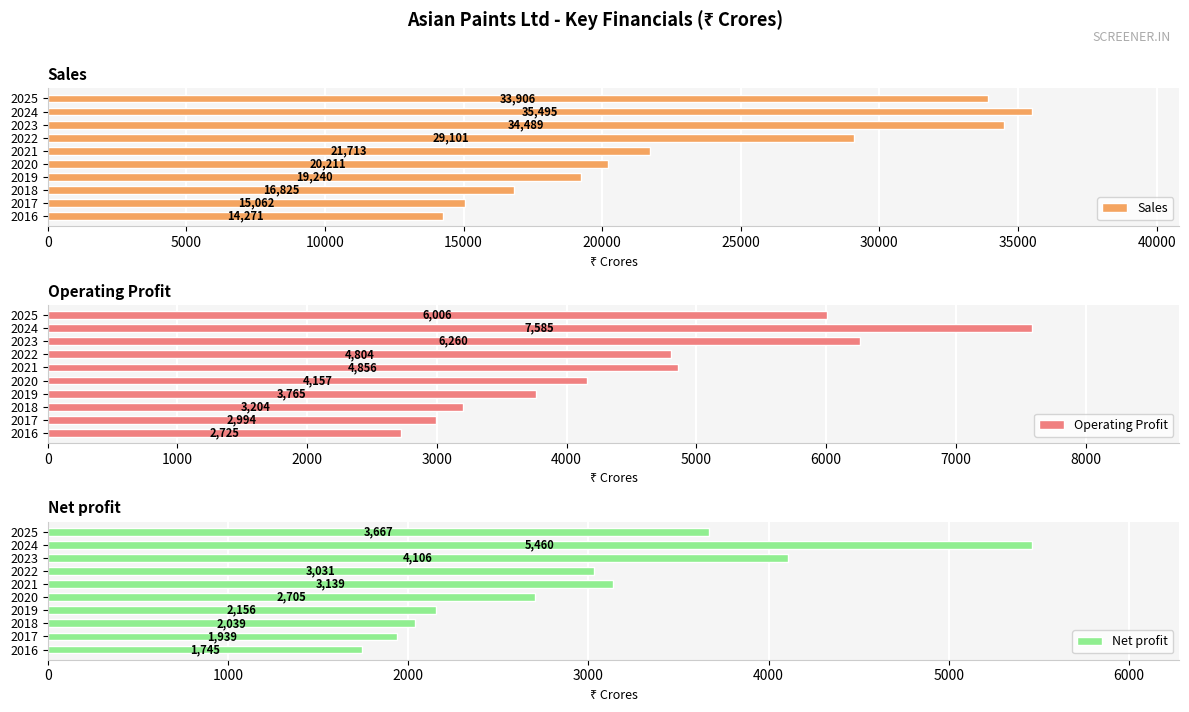

Reading left to right, what are all the values shown in this chart?

Sales: 14271.5	15062.0	16824.5	19240.1	20211.2	21712.8	29101.3	34488.6	35494.7	33905.6
Operating Profit: 2725.0	2993.8	3204.0	3764.9	4156.8	4855.6	4803.6	6259.8	7585.0	6006.2
Net profit: 1745.2	1939.4	2038.9	2155.9	2705.2	3139.3	3030.6	4106.4	5460.2	3667.2